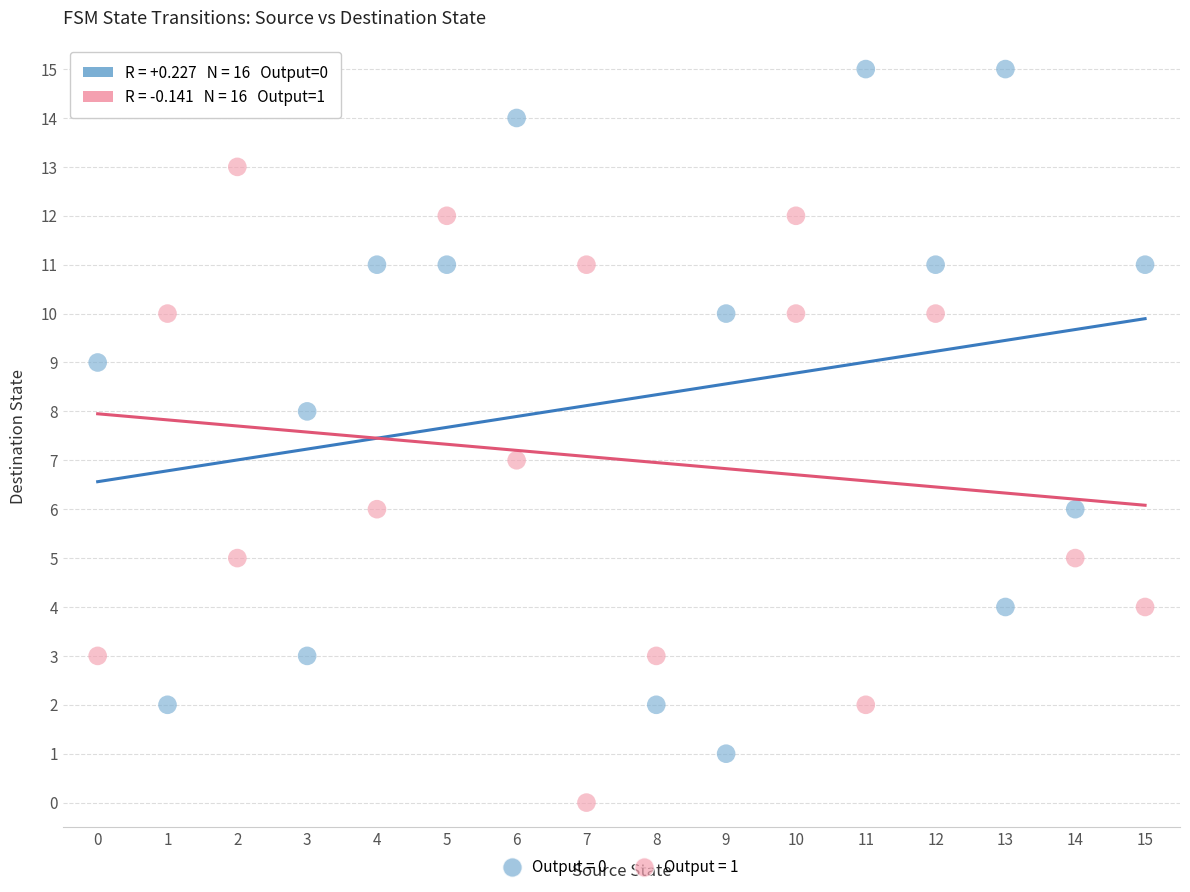

What are all the series names shown in the legend?

Output = 0, Output = 1